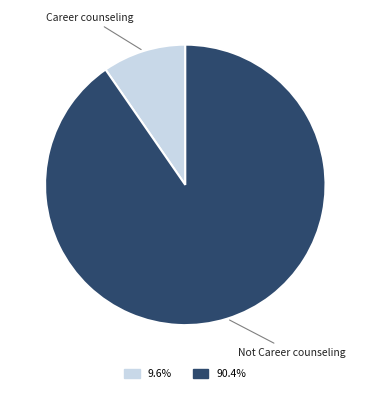

Is it true that Career counseling is 23% of the pie?

False